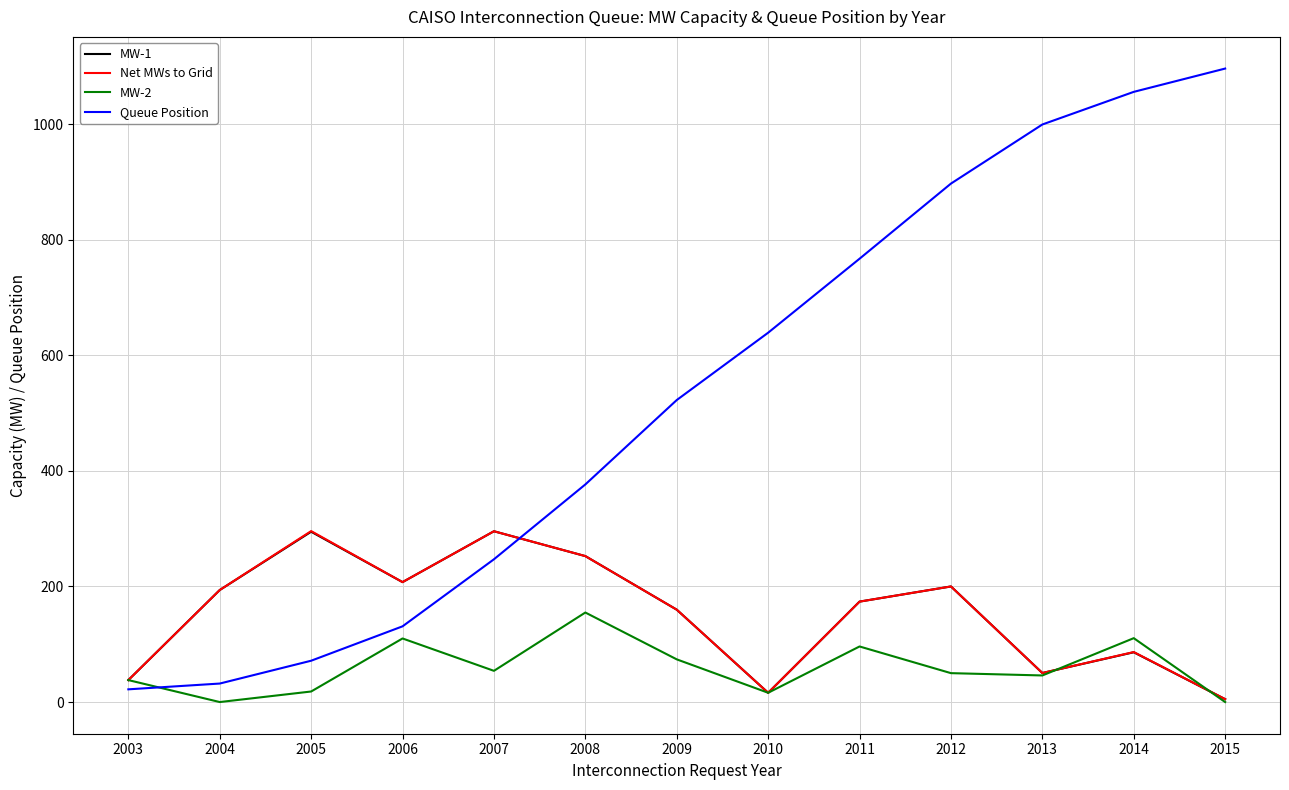

How many distinct data groups are displayed?

4